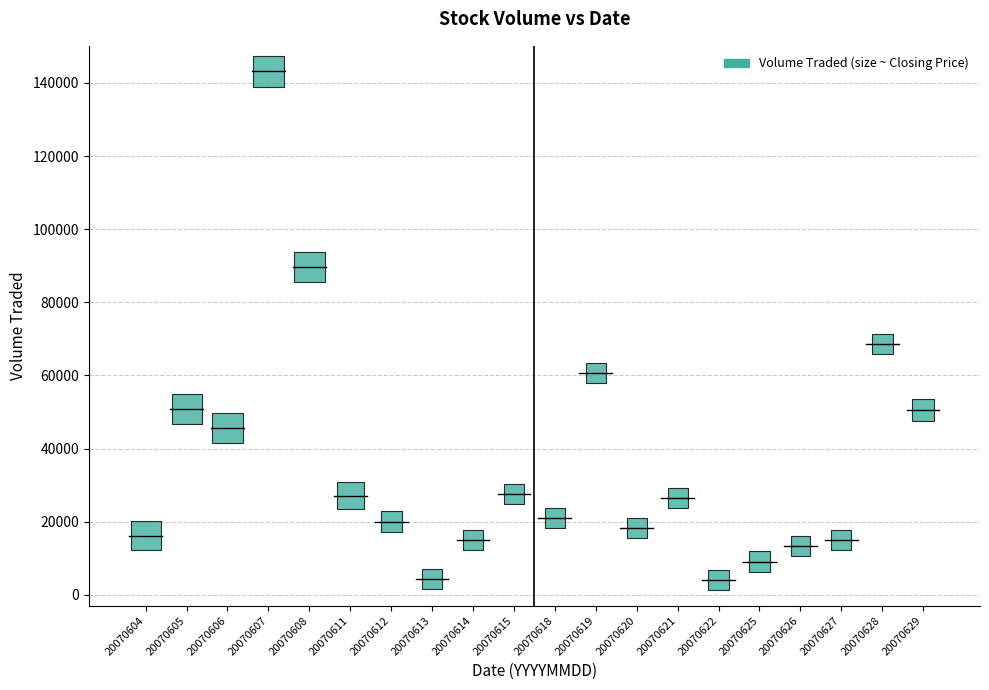

What is the range of Y values (max minus min)?

139200